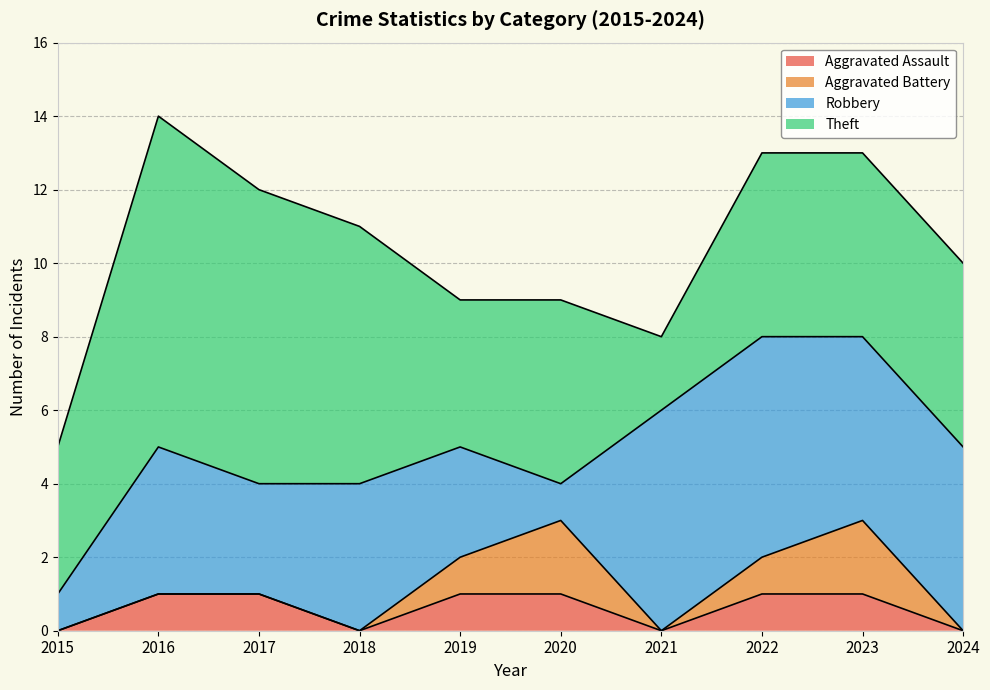

Where is the first local maximum for Robbery?

2016